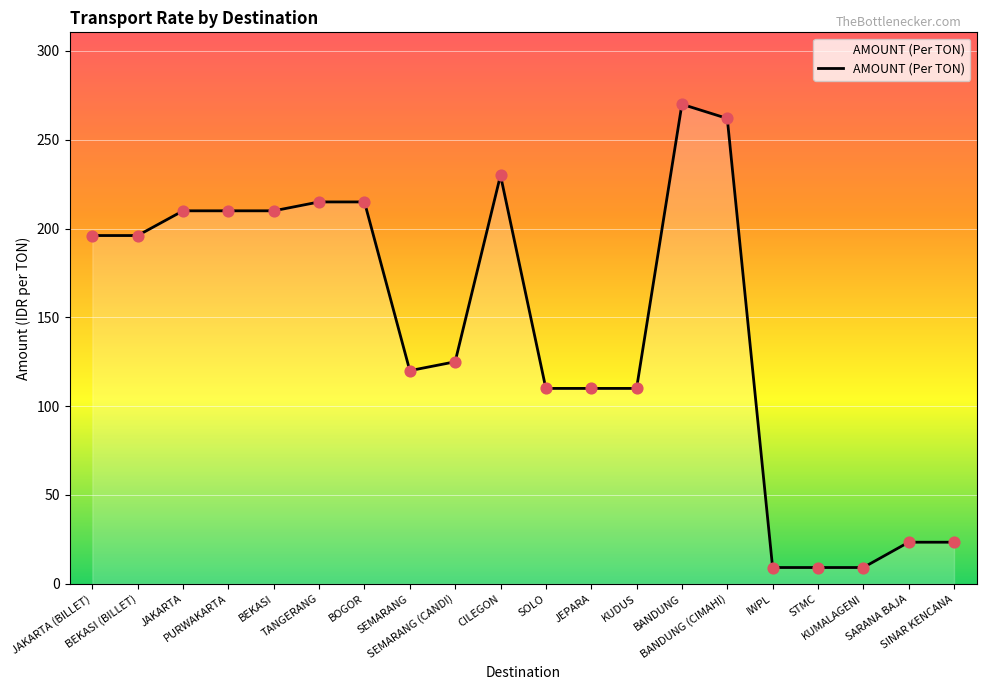

Approximately how many times larger is the value at SINAR KENCANA compared to SEMARANG?

0.2